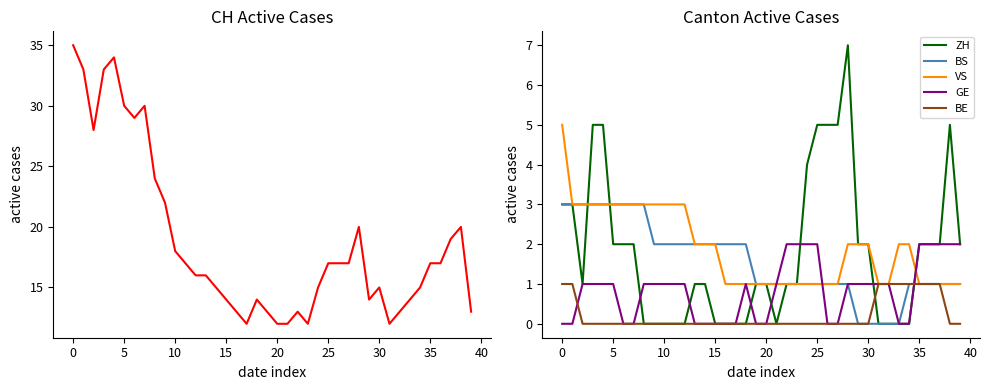

The BE series shows 0 at 35. True or false?

False